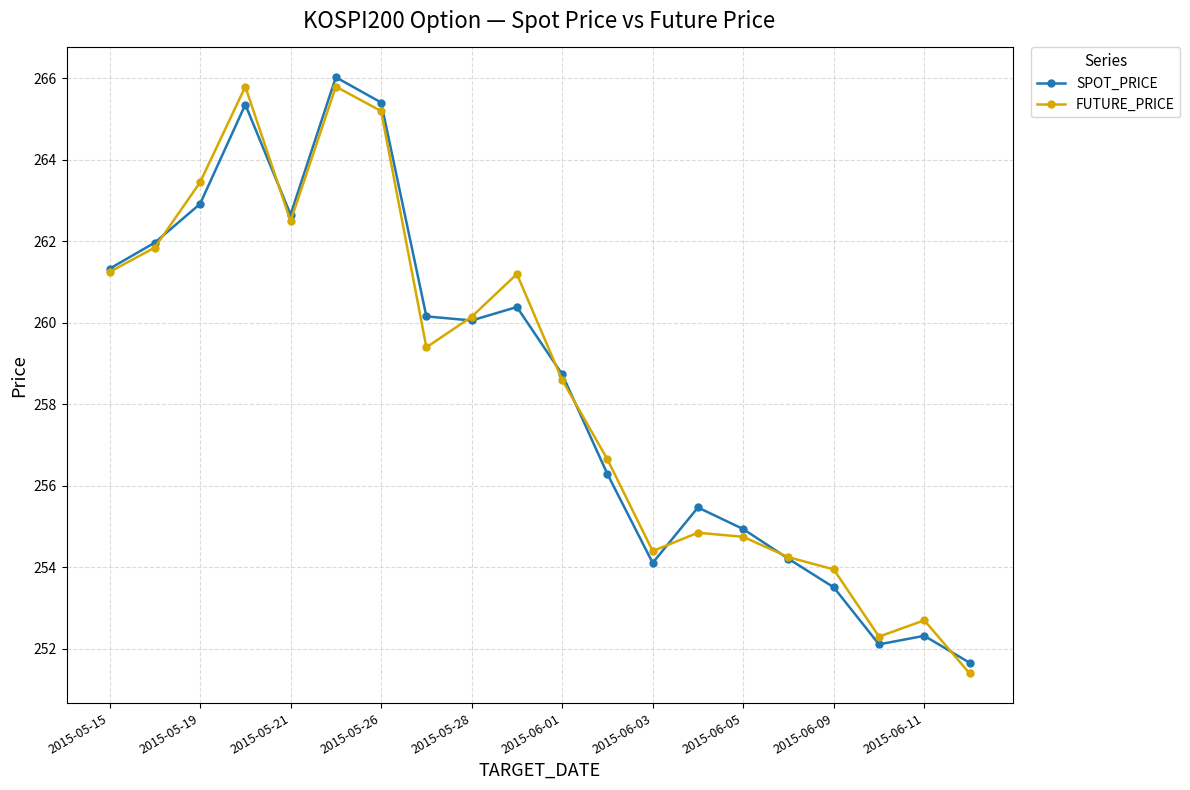

Rank the series by their maximum value, from lowest to highest.

FUTURE_PRICE, SPOT_PRICE